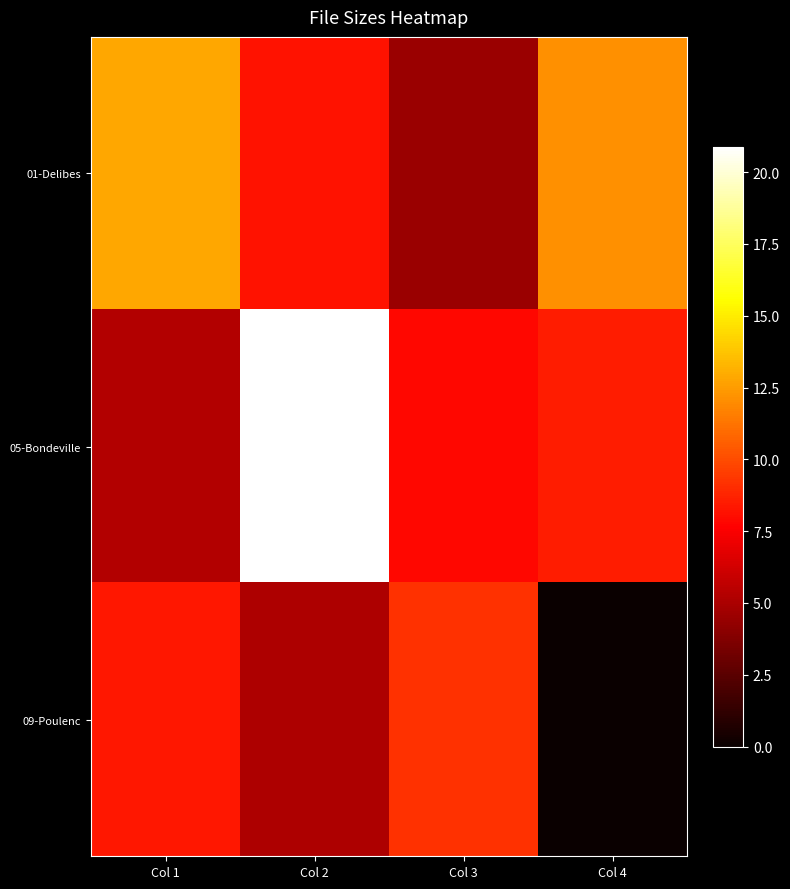

Between Col 2 and Col 4, which series saw the biggest shift?

05-Bondeville